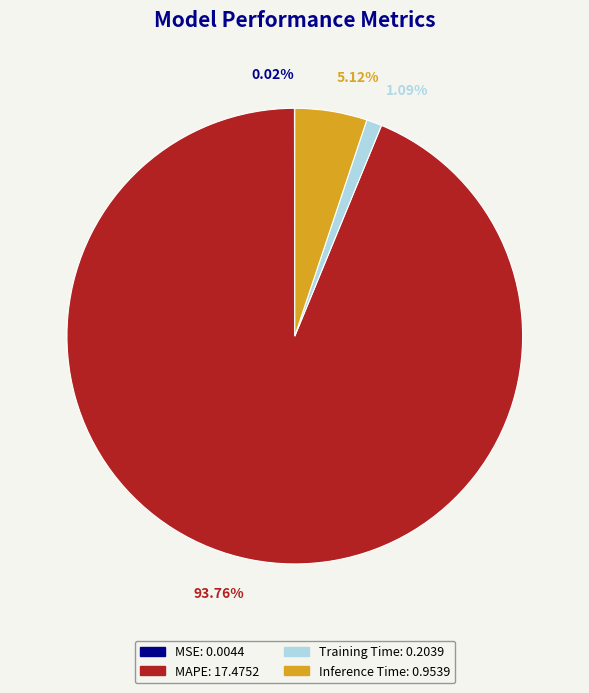

Which has a higher value, Inference Time or MAPE?

MAPE